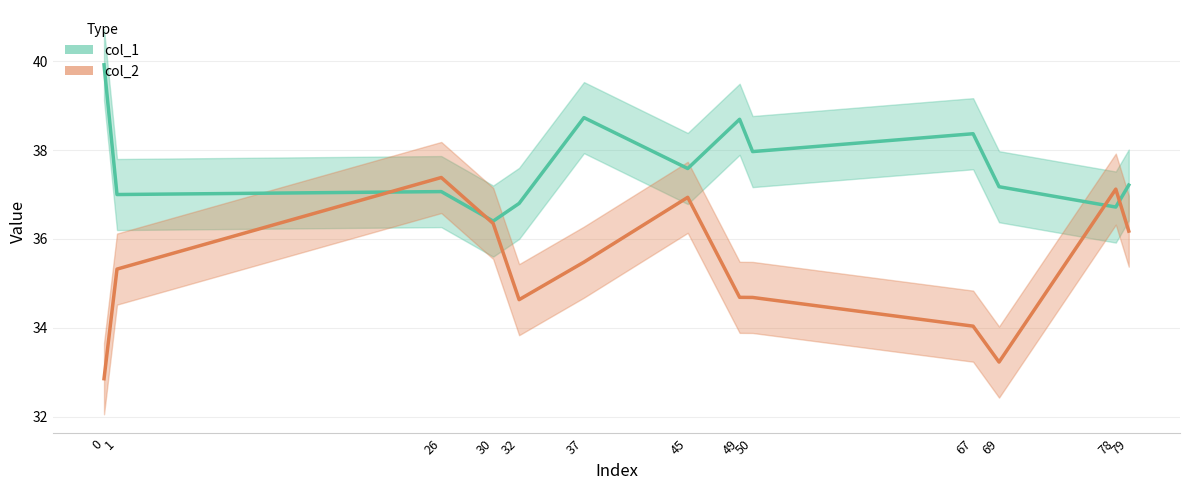

Is it true that col_2 line equals 35.3 at 1?

True